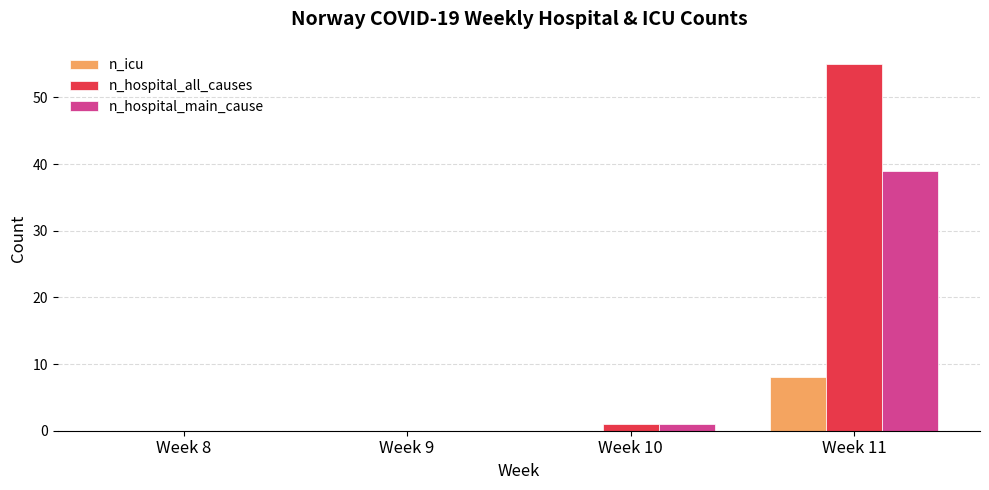

Which series has the largest total across all categories?

n_hospital_all_causes